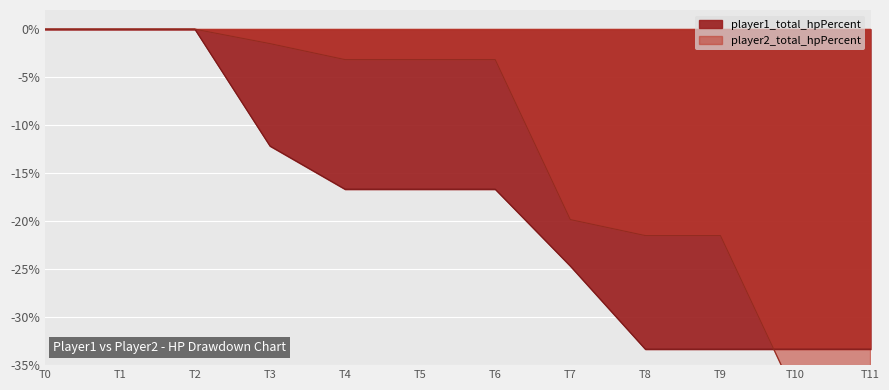

True or false: player1_total_hpPercent has a value of -24.7 at T7.

True